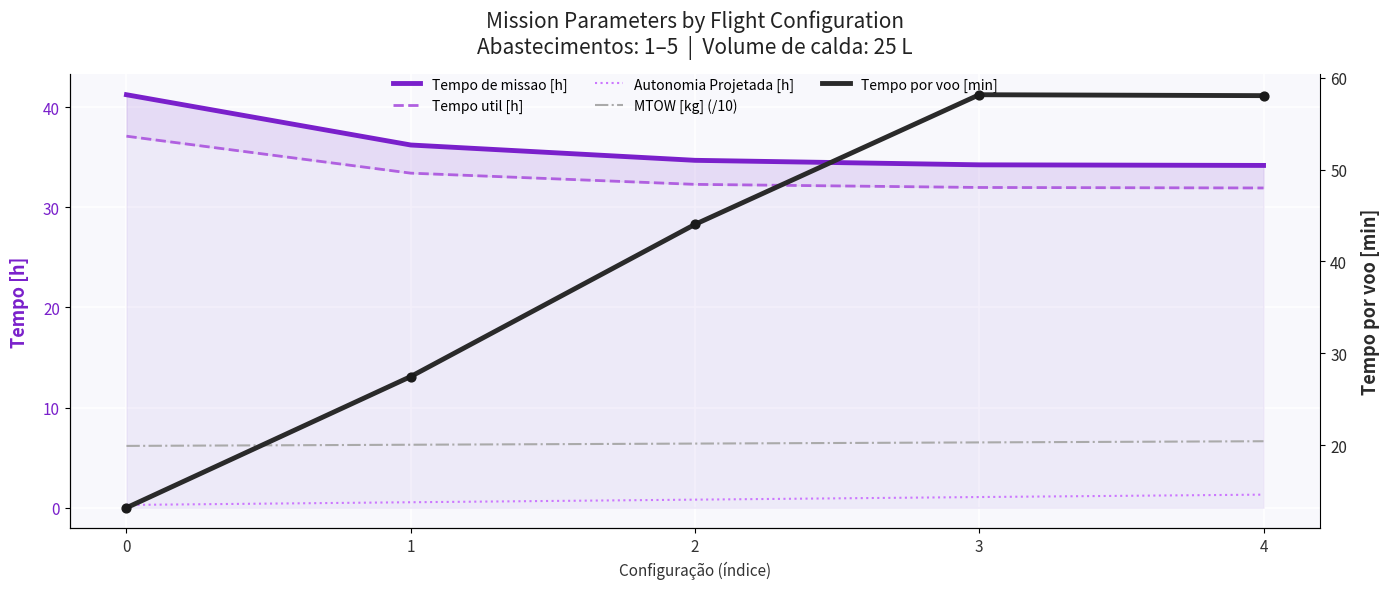

Is the value of Tempo de missao [h] at 1 greater than the value of Tempo por voo [min] at 3?

No